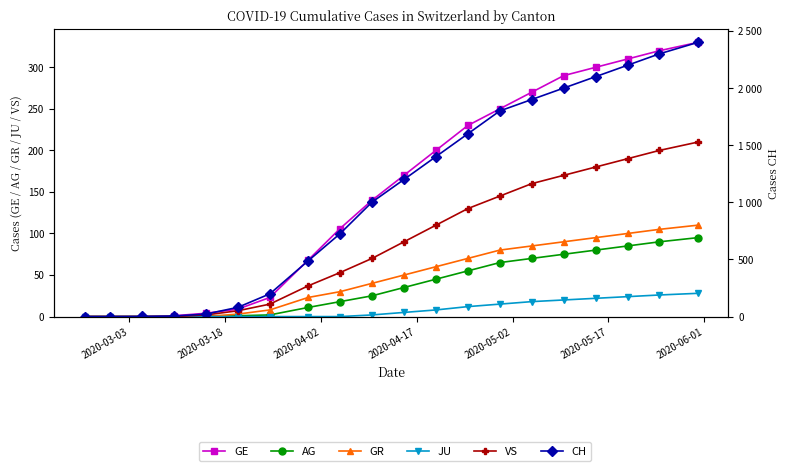

True or false: GE has a value of 0 at 2020-03-03.

True